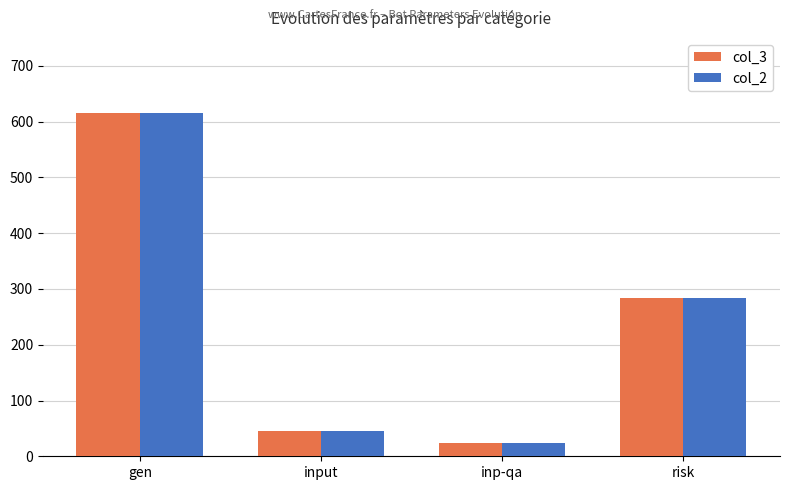

What is the highest value of the col_3 series?

615